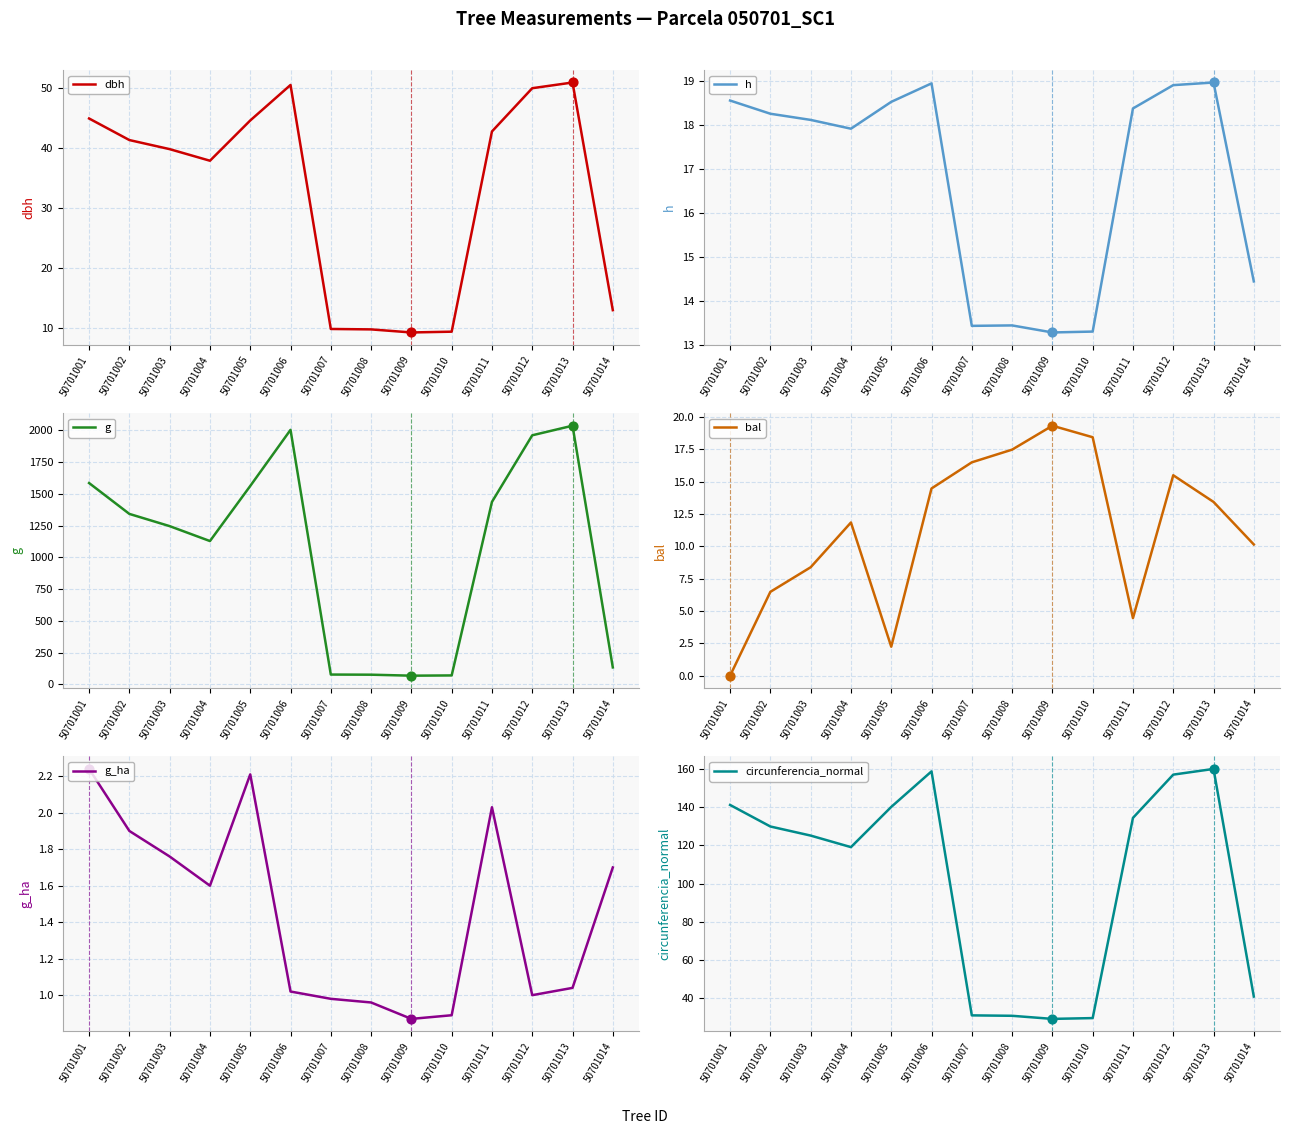

What is the total value across all series at 50701007?

148.8